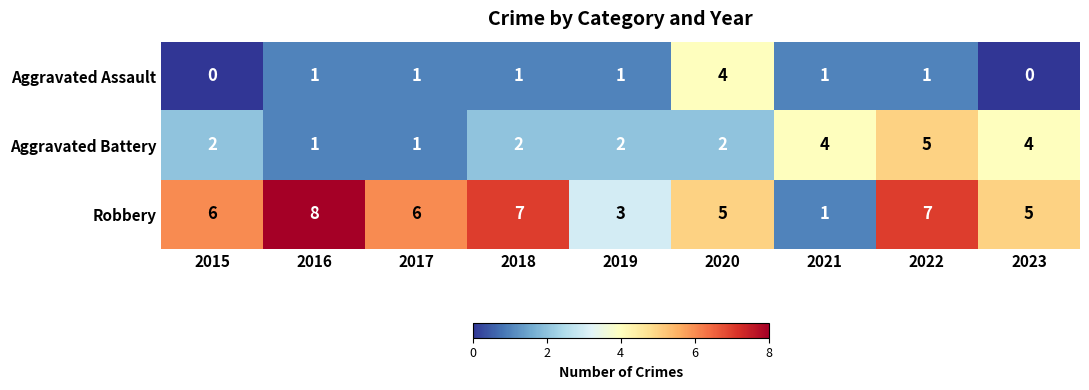

At how many categories does at least one series exceed 0?

9